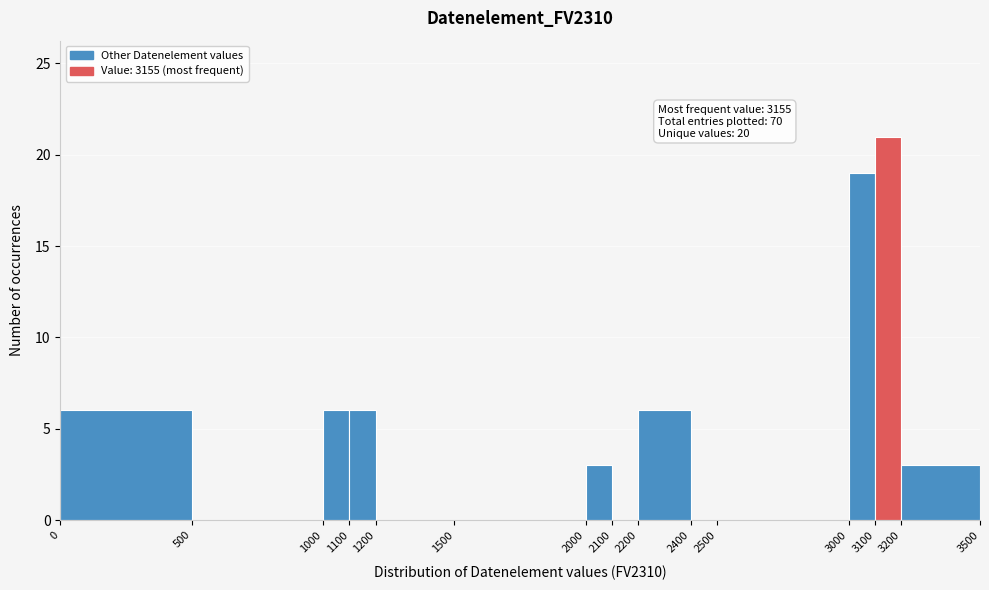

Over which range of the x-axis is the bar tallest?

3100 to 3200